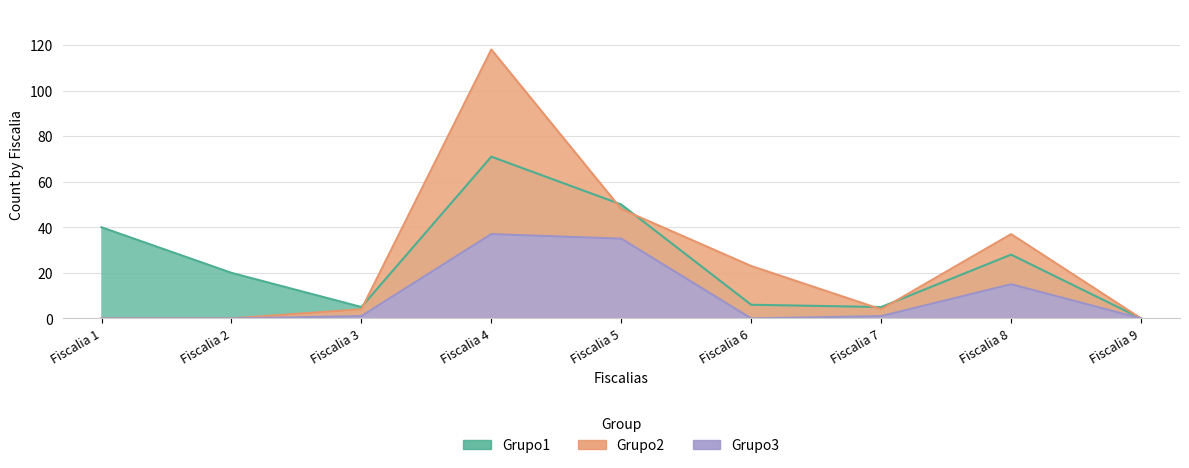

What is the difference between the Grupo3 values at Fiscalia 8 and Fiscalia 9?

15